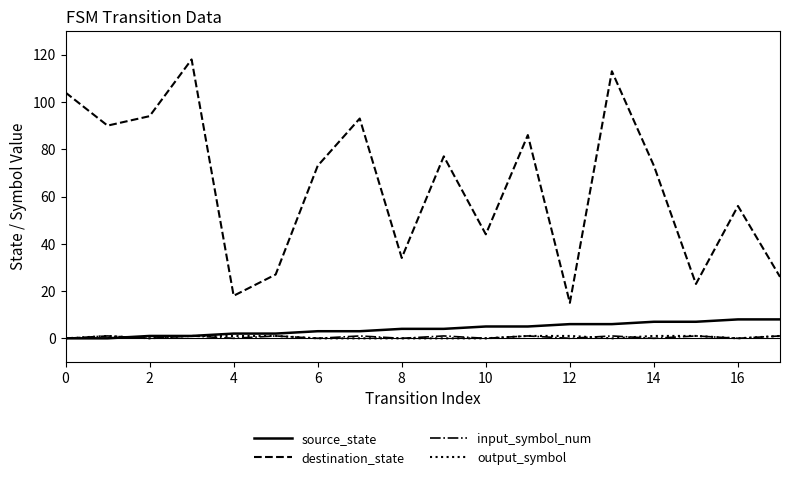

True or false: destination_state and source_state intersect in this chart.

False